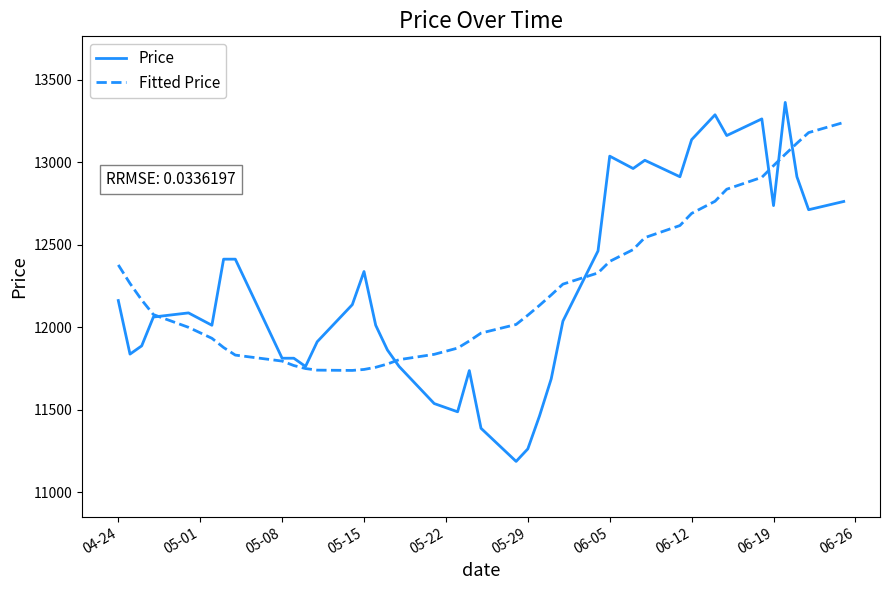

What is the maximum value for Fitted Price?

13242.4